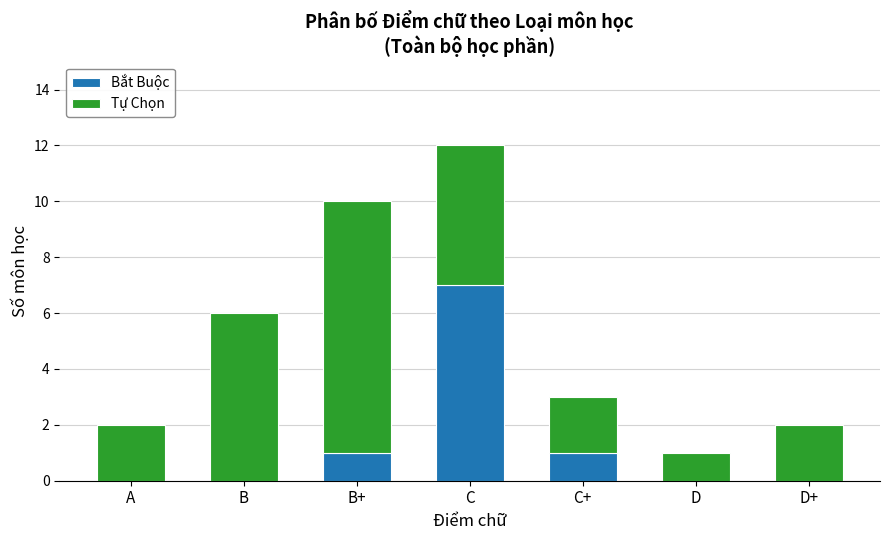

What is the maximum value for Bắt Buộc?

7